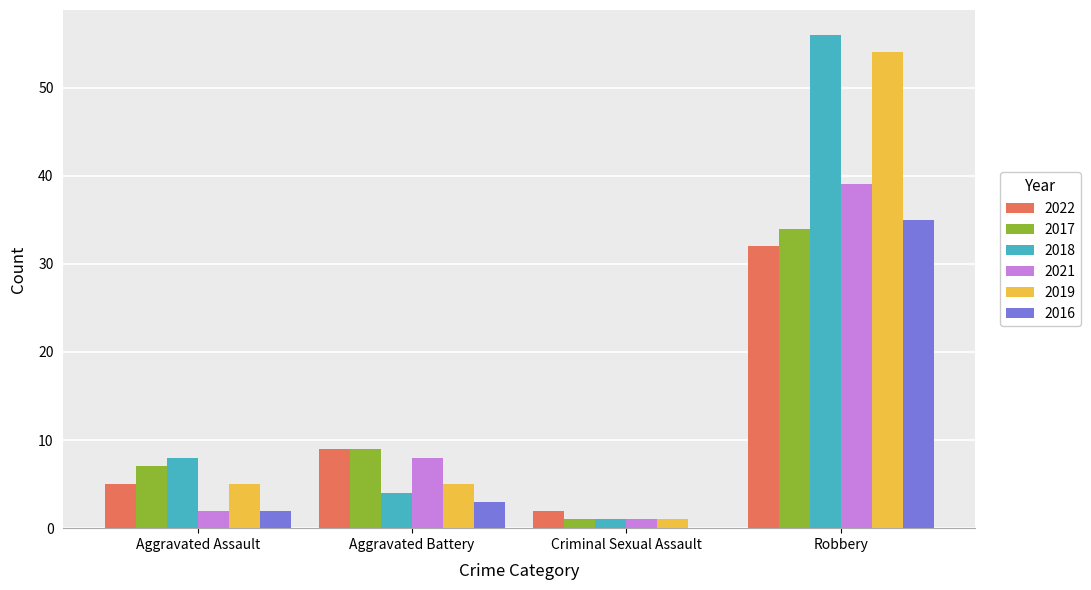

How many categories are shown in the chart?

4